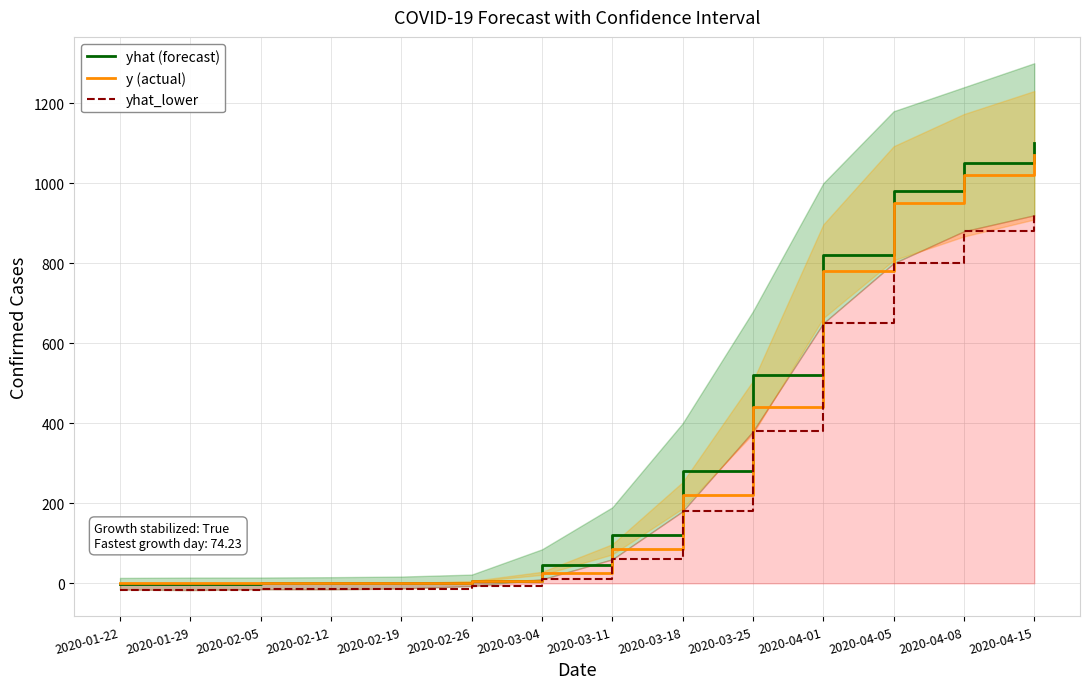

What is the difference between the y (actual) values at 2020-02-12 and 2020-03-11?

85.0